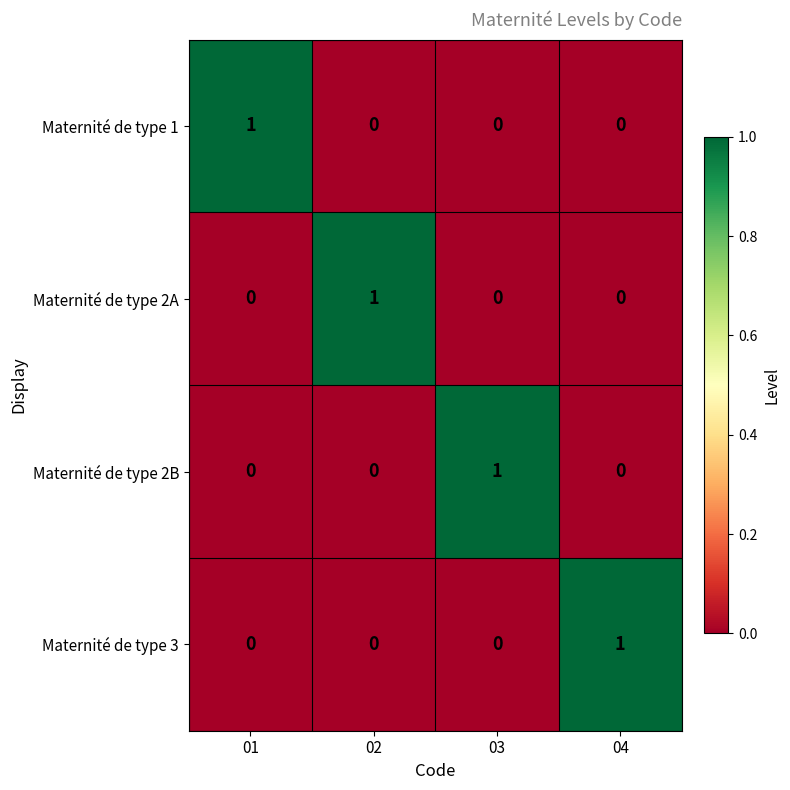

True or false: Maternité de type 3 has a value of 0 at 03.

True